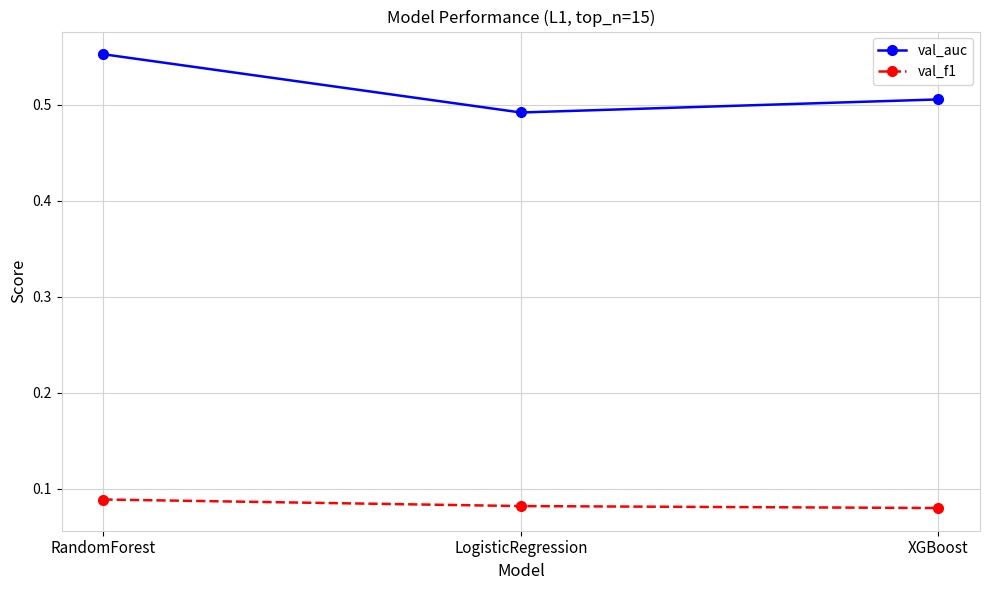

How many categories are shown in the chart?

3